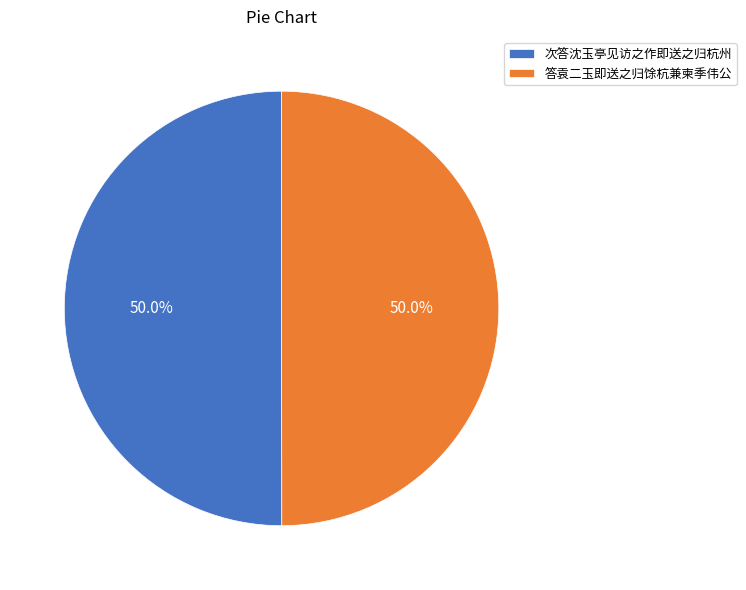

True or false: 答袁二玉即送之归馀杭兼柬季伟公 accounts for 45% of the total.

False